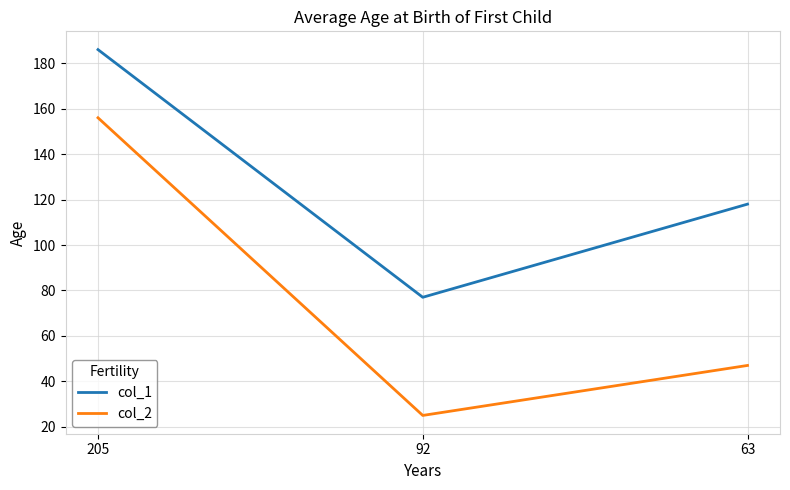

Reading right to left, list all the values displayed in this chart.

col_1: 118	77	186
col_2: 47	25	156